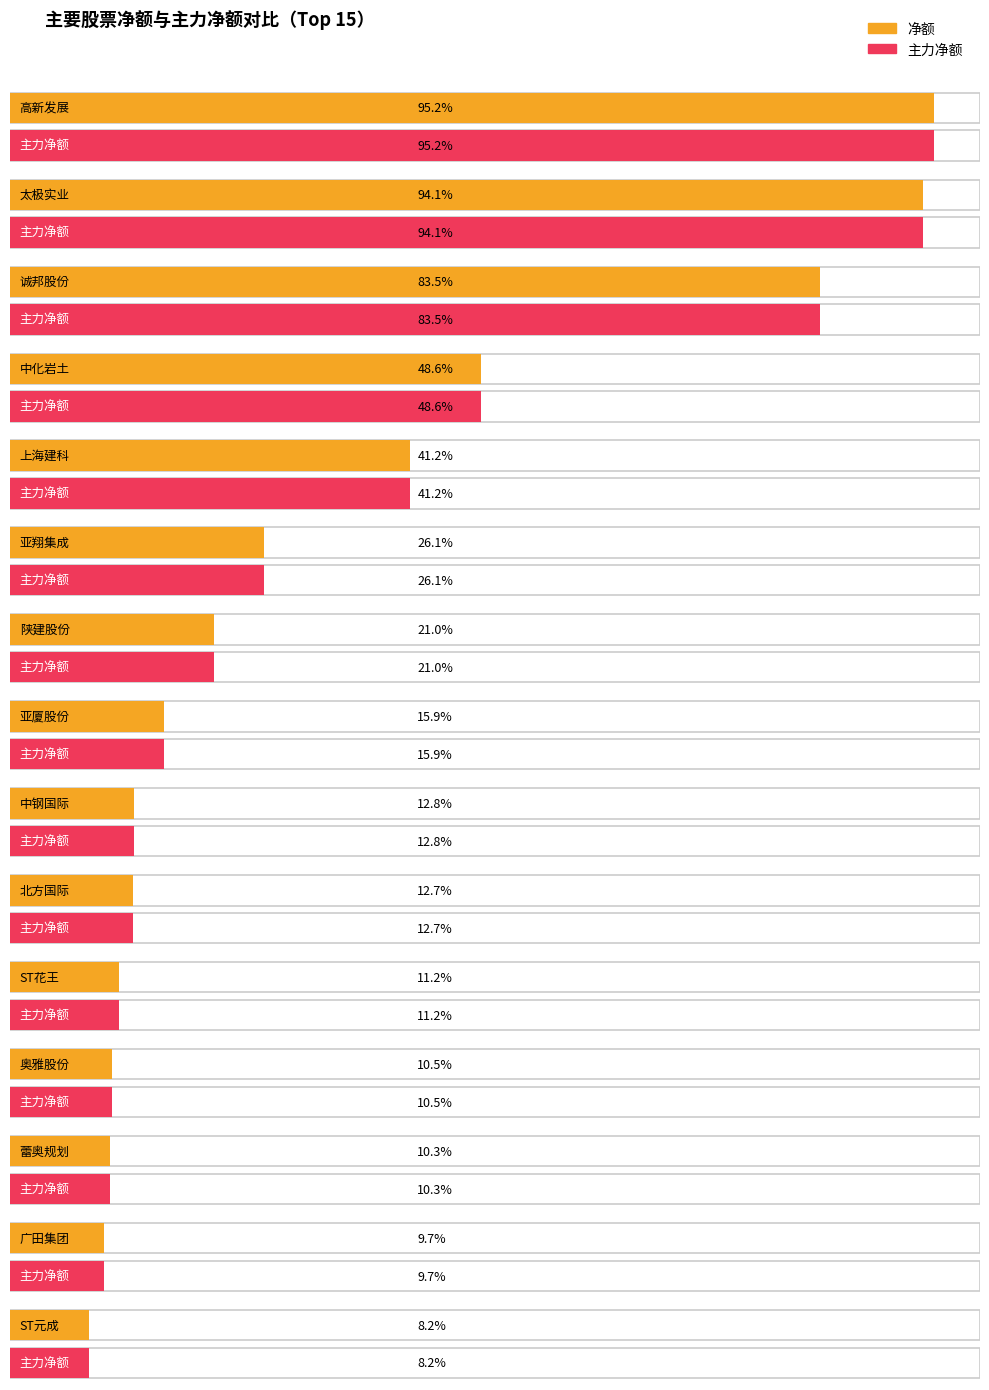

What is the label of the 14th bar from the right?

太极实业